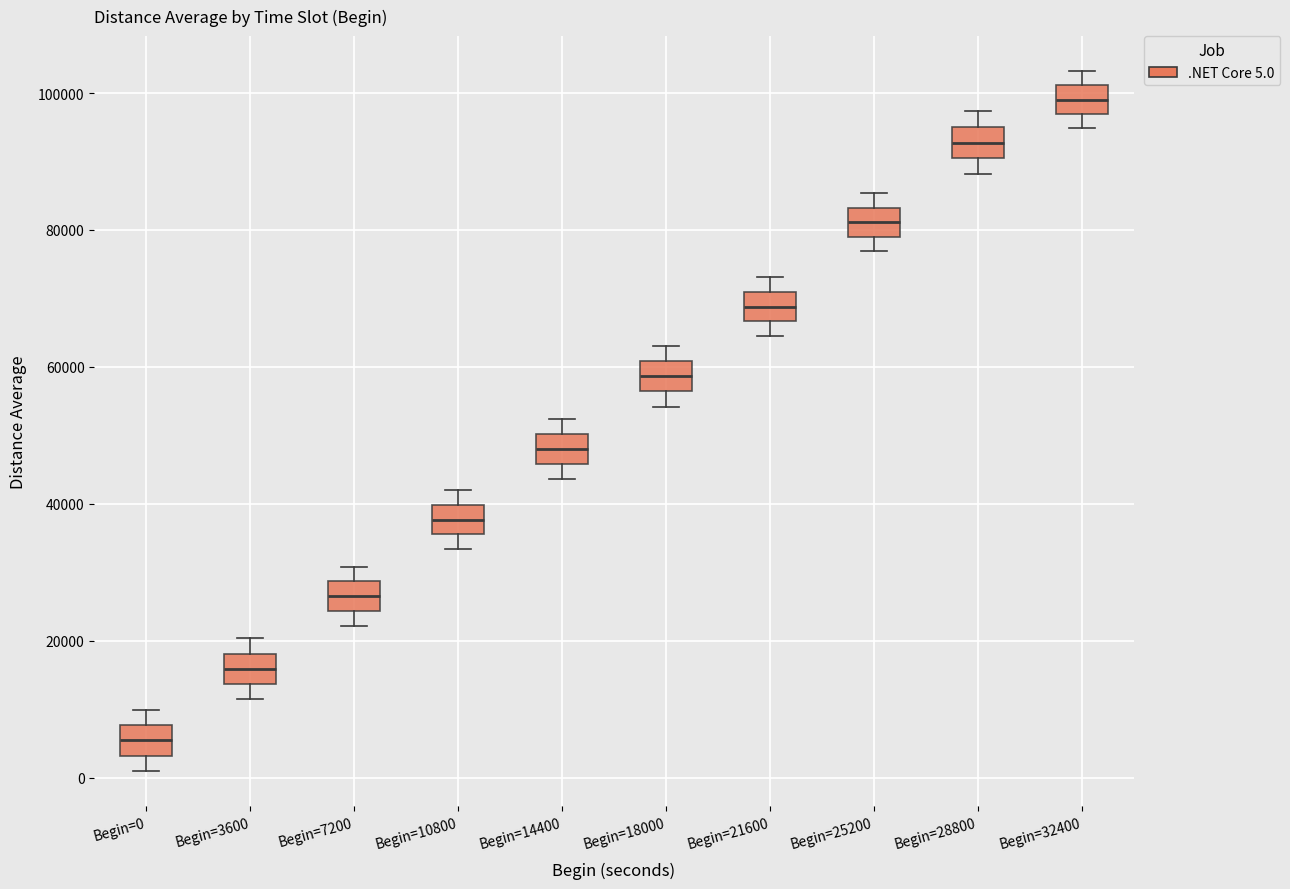

Which box has the highest median line?

Begin=32400